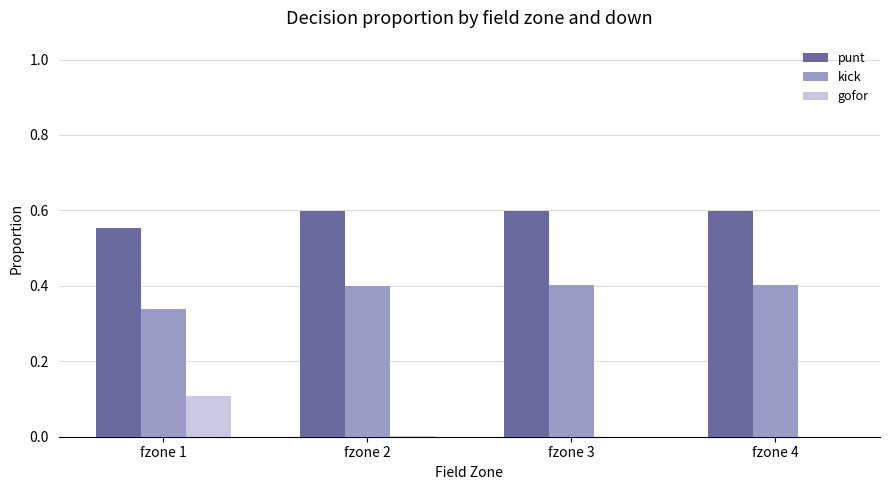

What are all the series names shown in the legend?

punt, kick, gofor